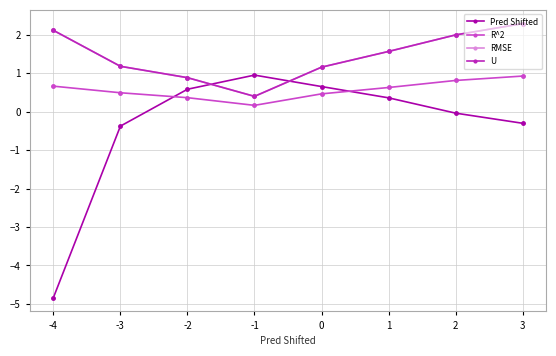

Rank the categories by RMSE value from lowest to highest.

-1, -2, 0, -3, 1, 2, -4, 3